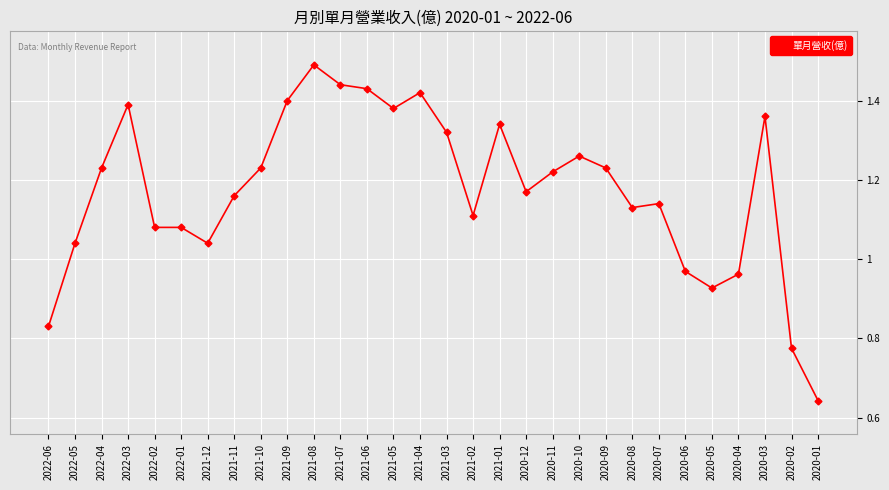

What is the label of the 22nd point from the left?

2020-09